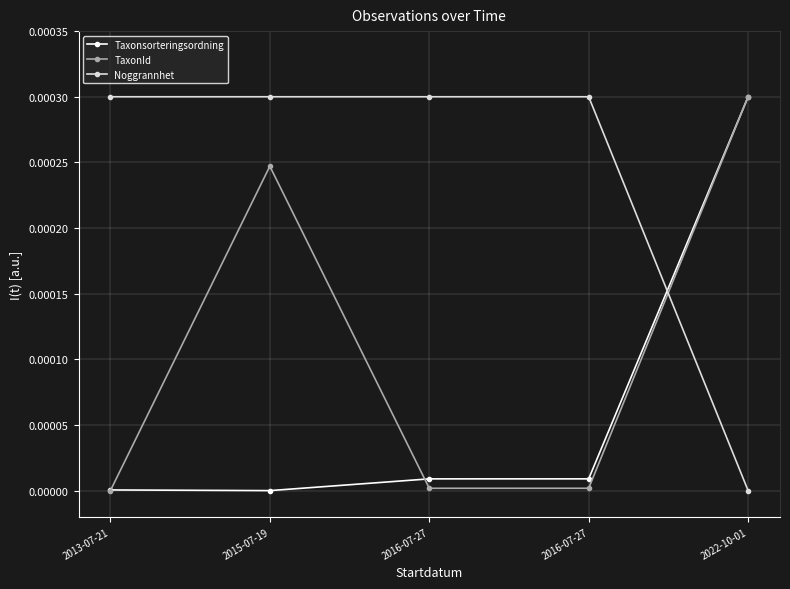

At 2013-07-21, list the series in order from smallest to largest.

TaxonId, Taxonsorteringsordning, Noggrannhet